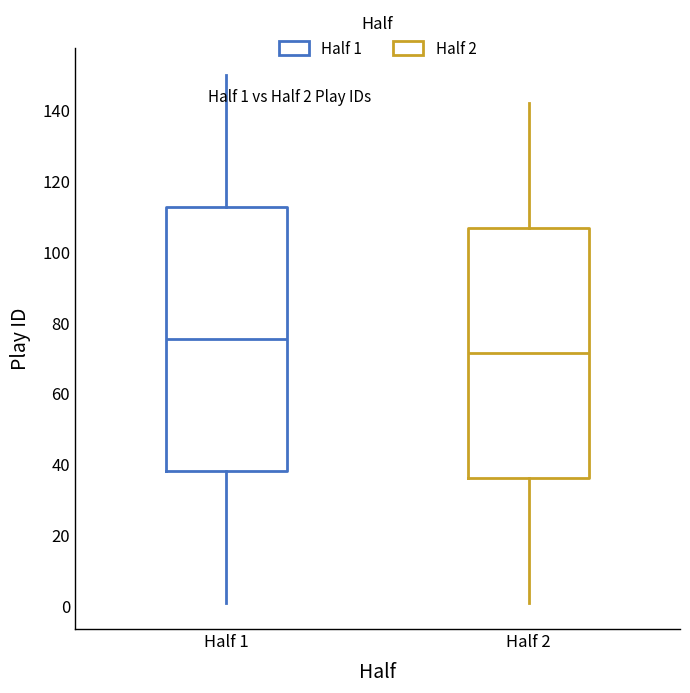

Which box has the lowest median line?

Half 2